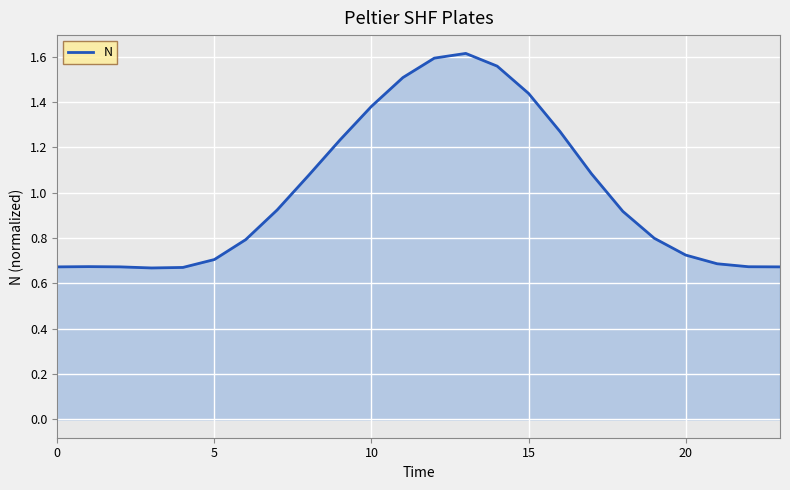

Between 15 and 5, which is larger?

15